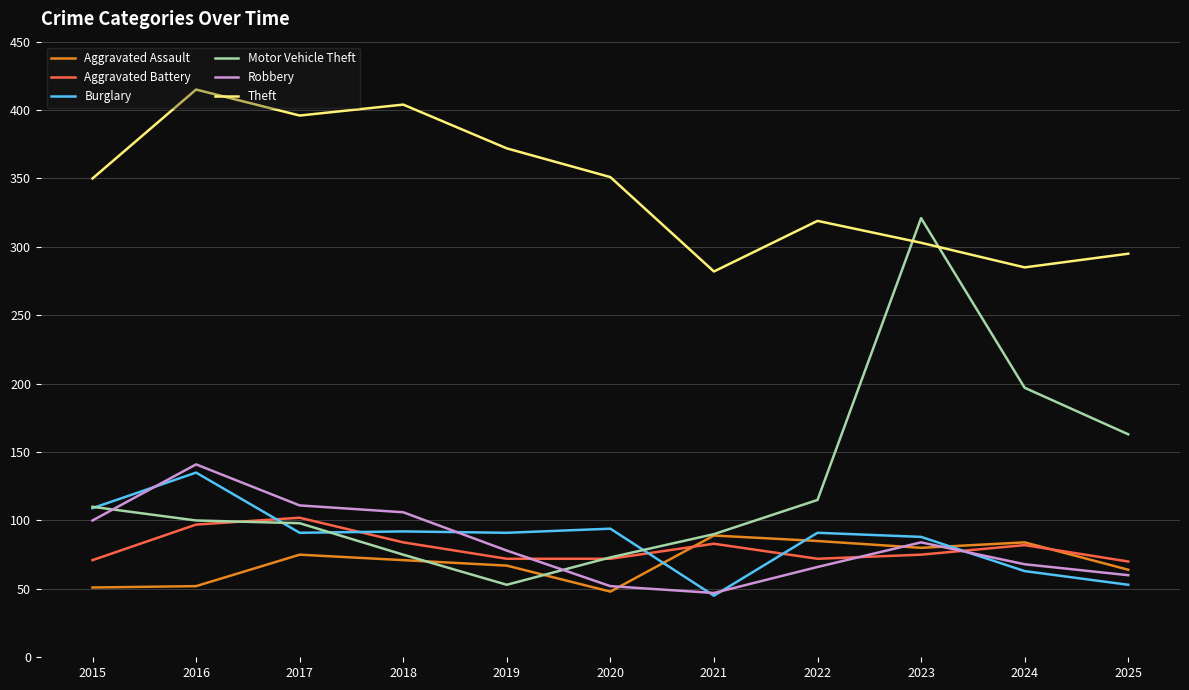

What is the greatest value displayed?

415